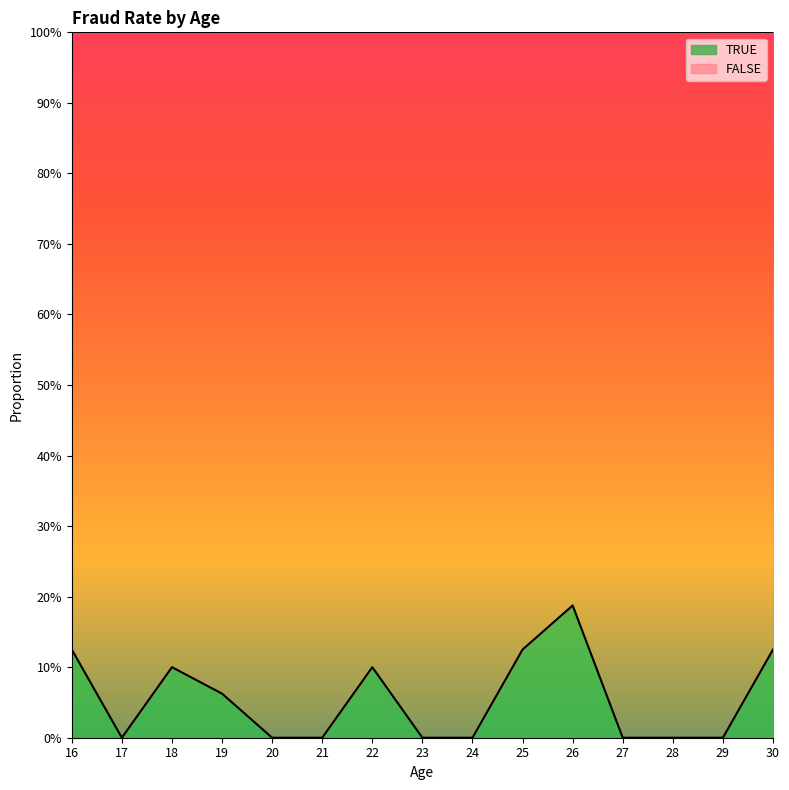

Rank the categories by value from lowest to highest.

17, 20, 21, 23, 24, 27, 28, 29, 19, 18, 22, 16, 25, 30, 26